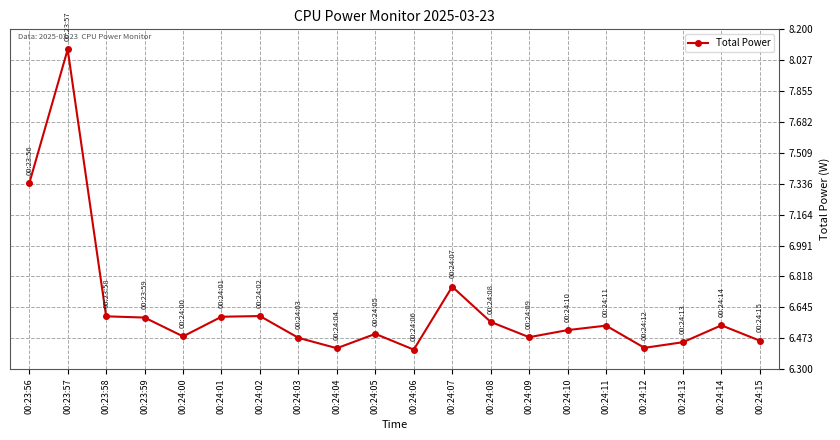

What is the sum of the values at 00:24:03 and 00:24:12?

12.9